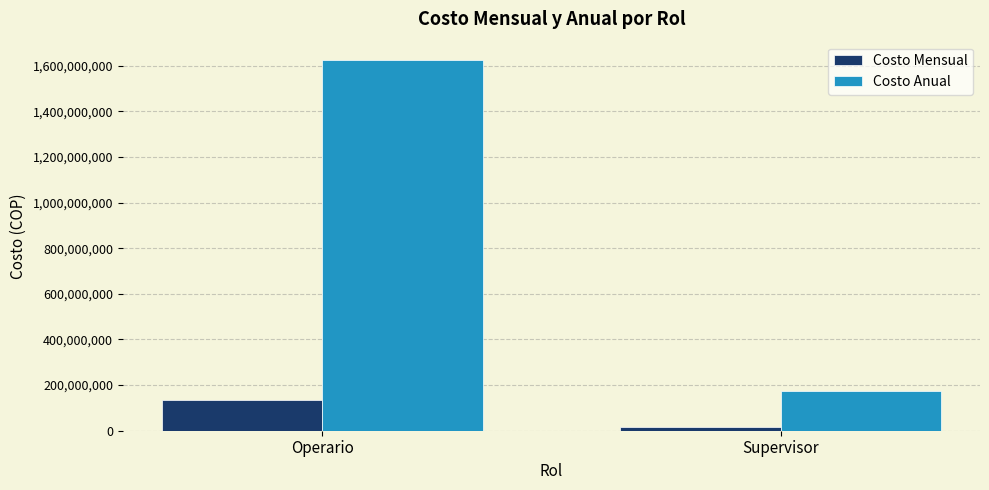

Rank the series at Operario from lowest to highest value.

Costo Mensual, Costo Anual